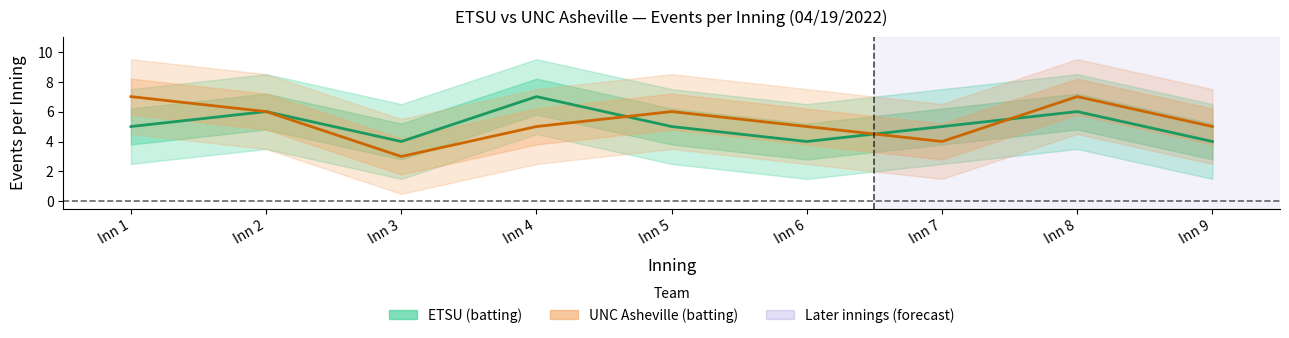

Where is the first local minimum for UNC Asheville (batting)?

Inn 3